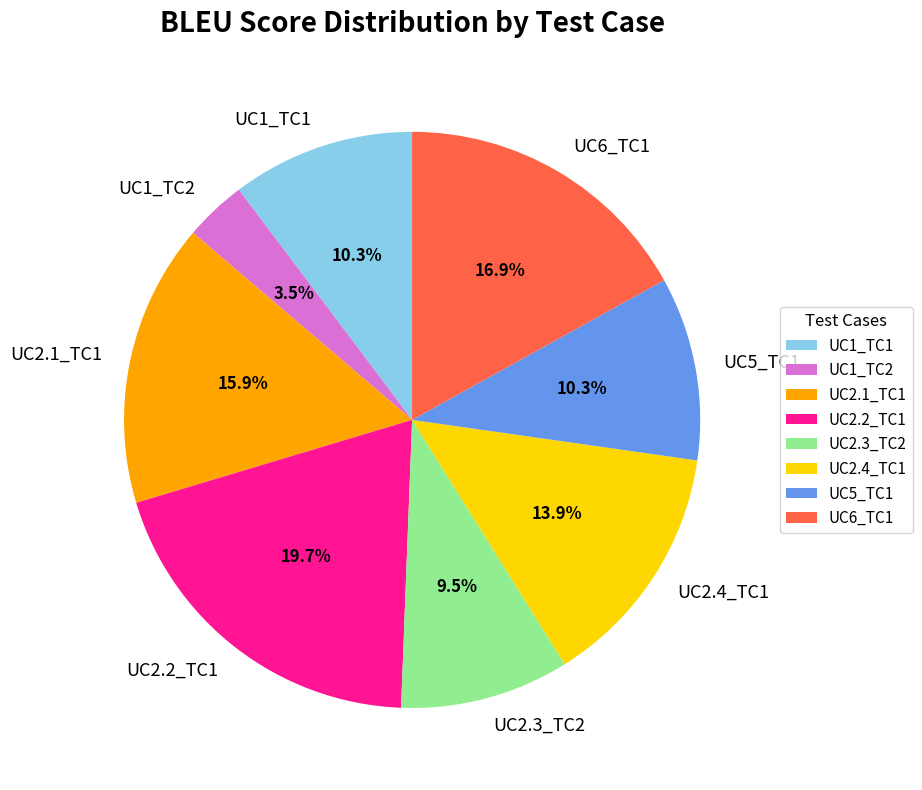

Which slice is the largest?

UC2.2_TC1